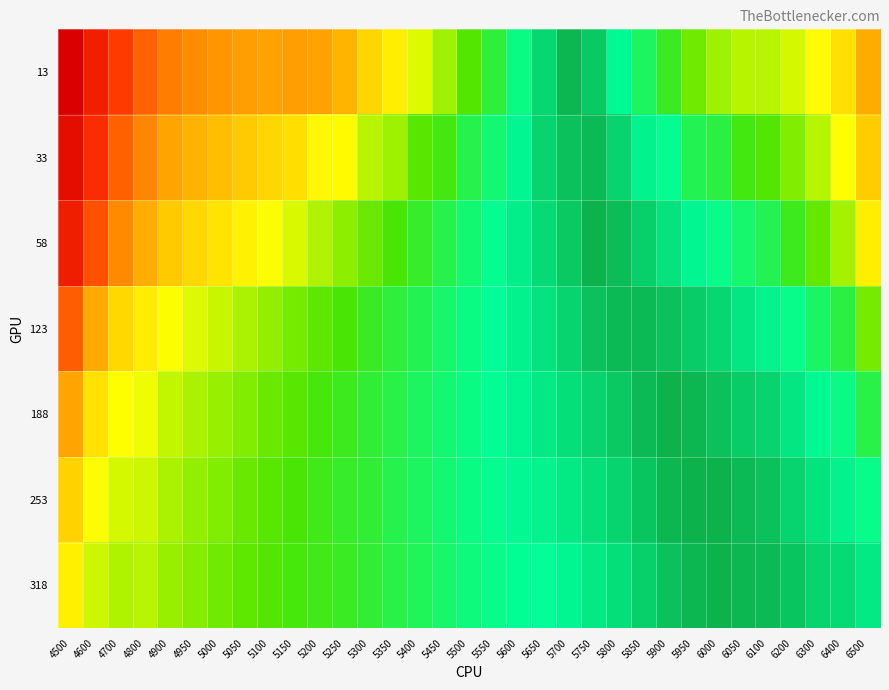

At which category is the sum across all series the highest?

4500